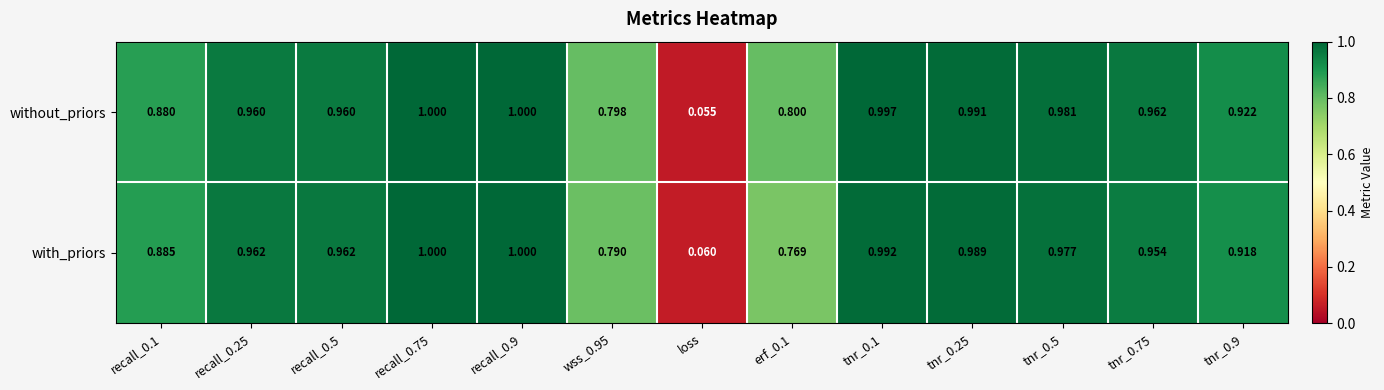

Which series changed the most between erf_0.1 and tnr_0.25?

with_priors